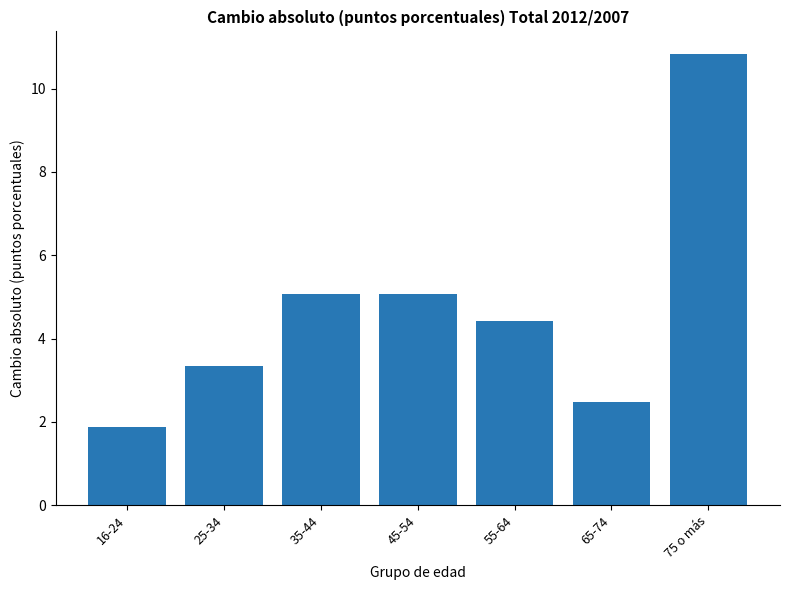

Count the number of values greater than 4.

4